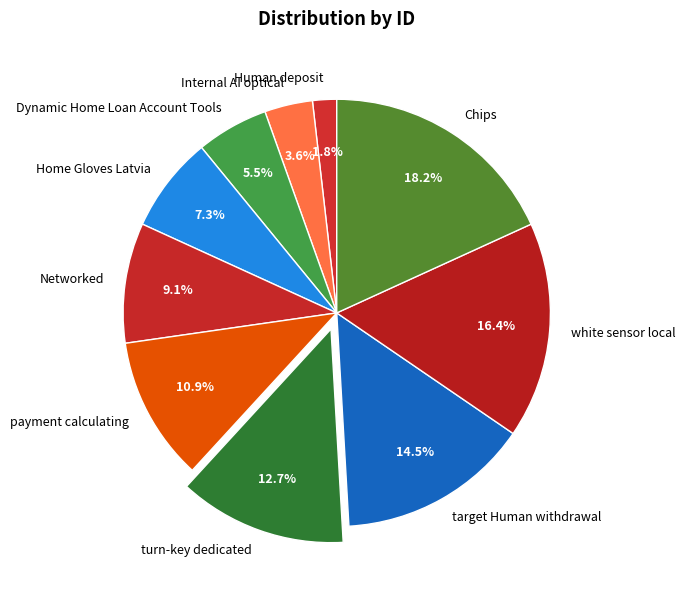

To the nearest percent, what is the combined percentage of Internal AI optical and Home Gloves Latvia?

11%